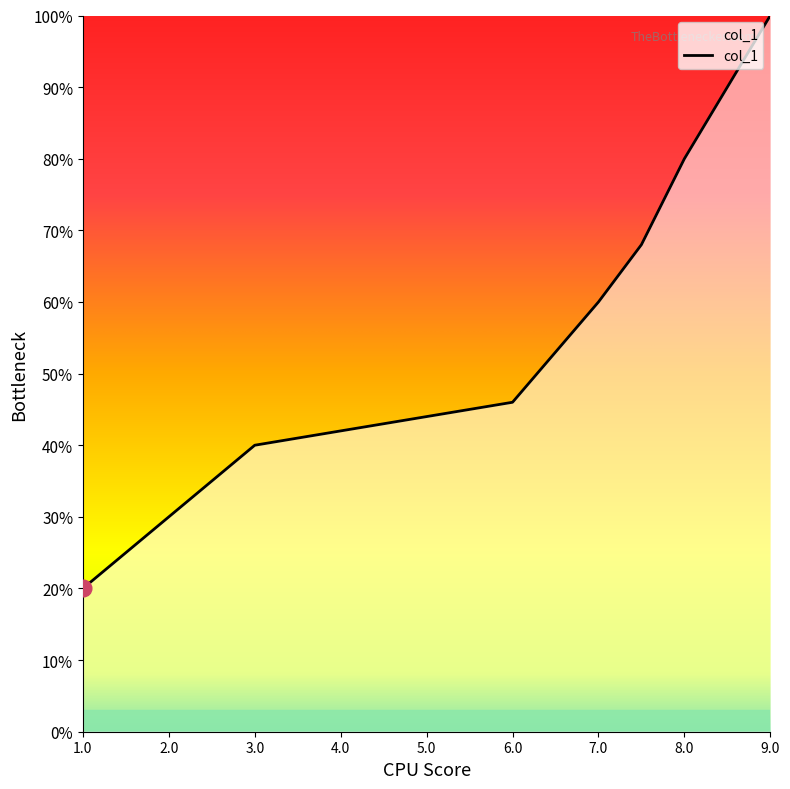

Does the chart display data point markers on the line(s)?

No